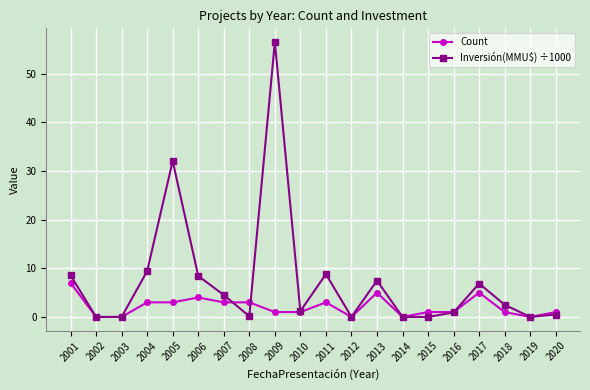

What is the value of the Count point at the 16th from the left?

1.0